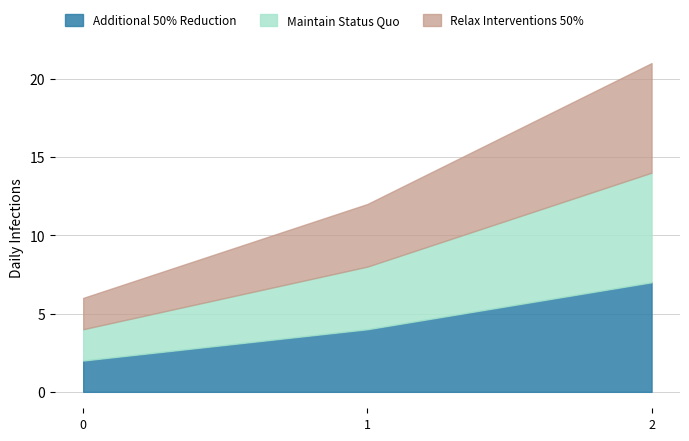

Does the chart have visible grid lines?

Yes